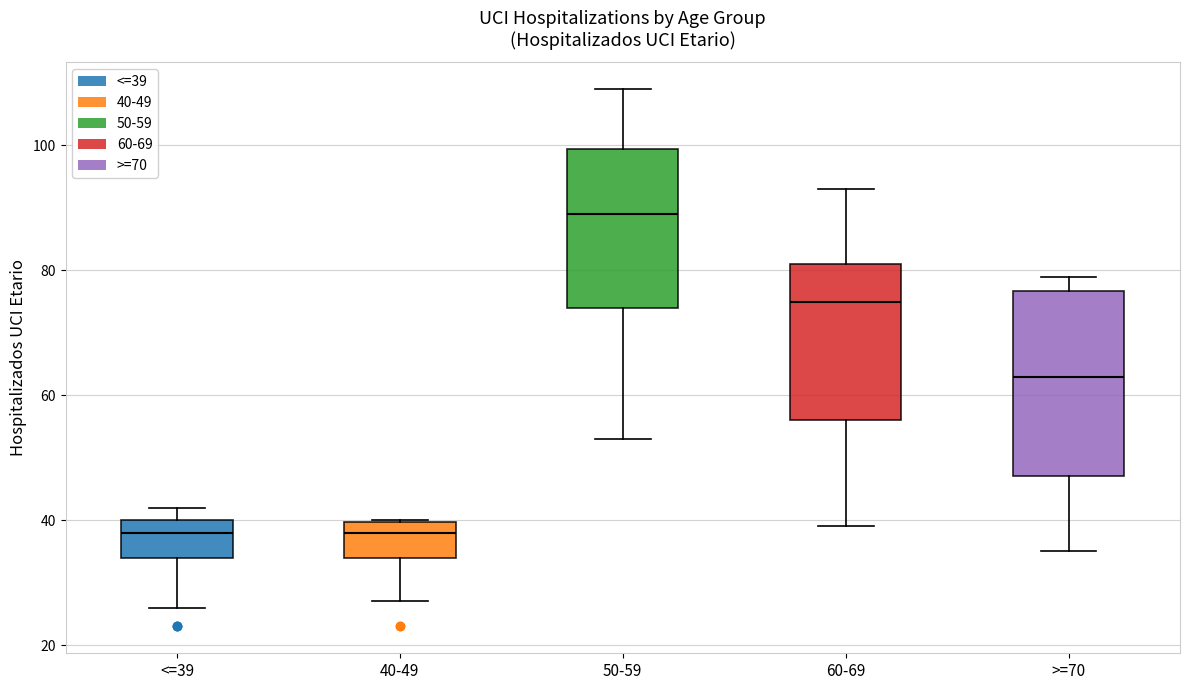

Reading left to right, transcribe this box plot: for each box, give where its median line is, the range the box spans, and where its two whiskers end, as read against the y-axis. The values are not printed on the chart, so give them approximately, as read against the axis.

<=39: median 38, box 34 to 40, whiskers 26 to 42
40-49: median 38, box 34 to 40, whiskers 28 to 40
50-59: median 90, box 74 to 100, whiskers 54 to 110
60-69: median 76, box 56 to 82, whiskers 40 to 94
>=70: median 64, box 48 to 76, whiskers 36 to 80